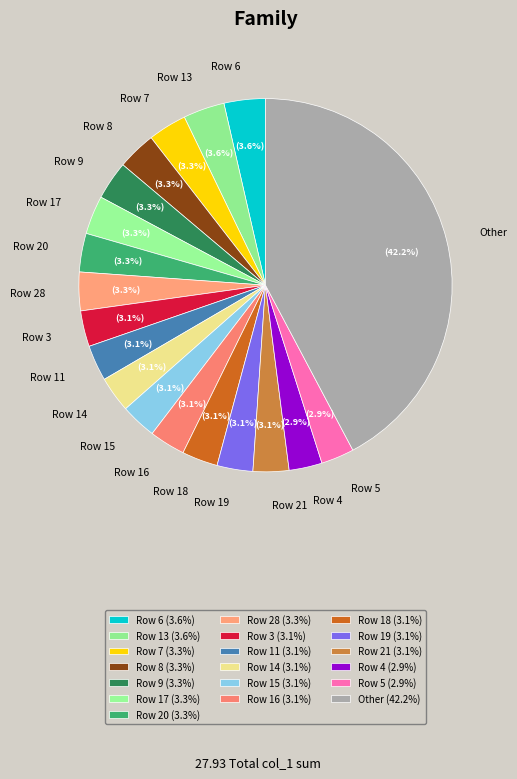

Approximately how many times larger is the value at Row 19 compared to Row 9?

0.9